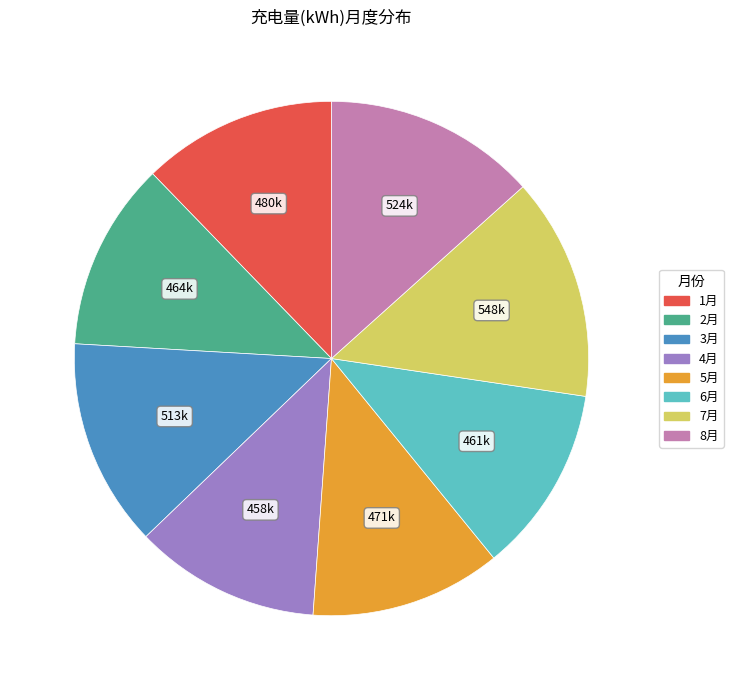

Approximately how many times larger is the value at 7月 compared to 6月?

1.2